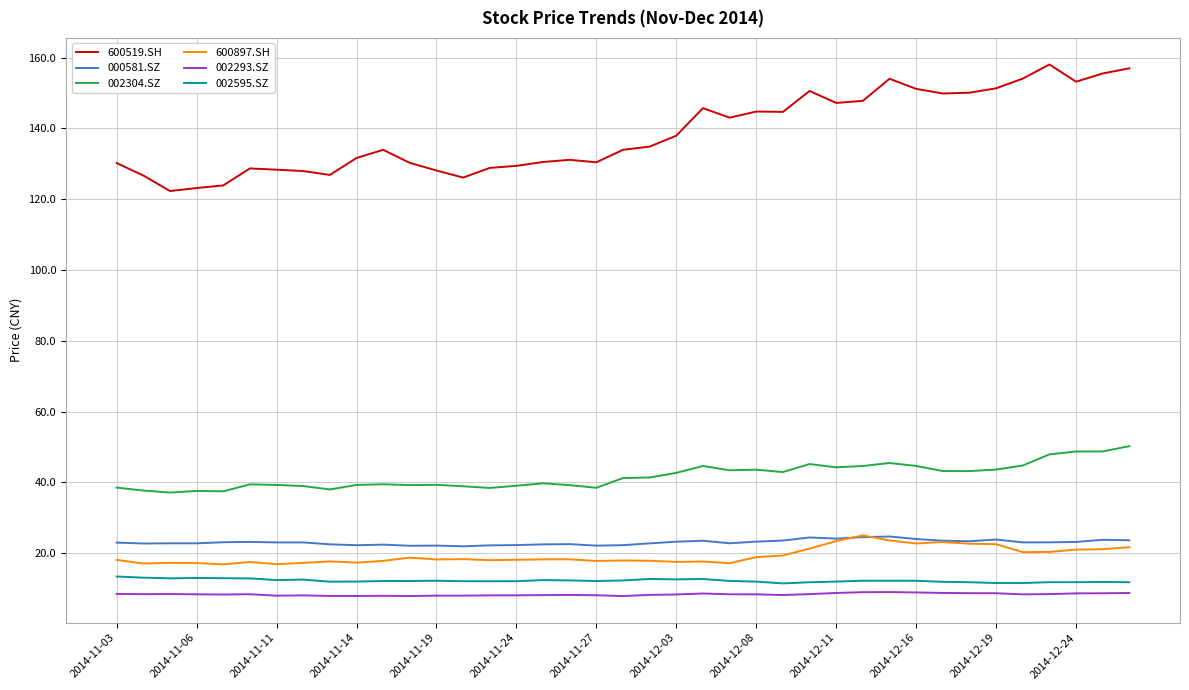

Which series has the widest spread of values?

600519.SH